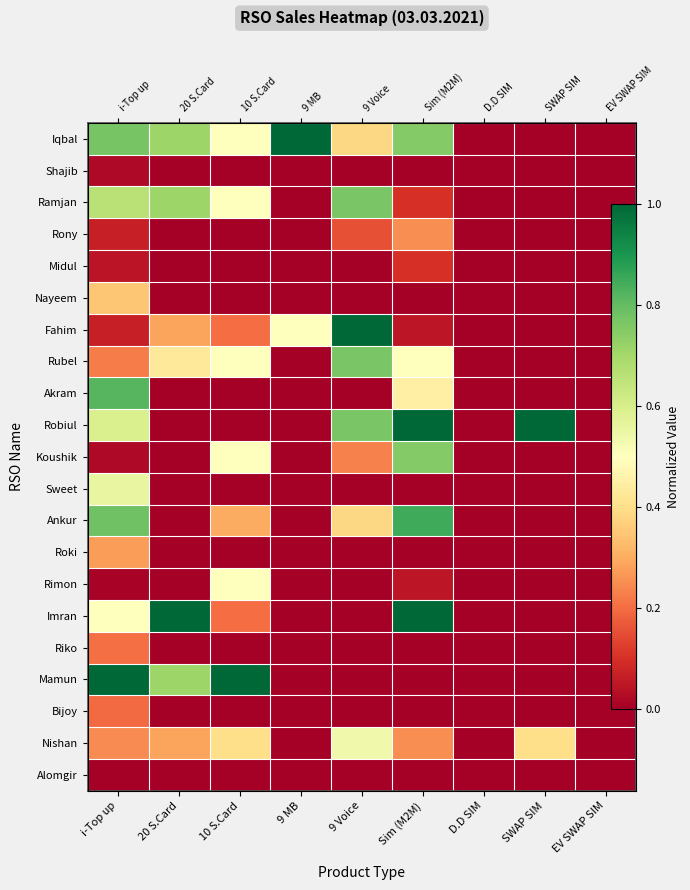

What is the greatest value displayed?

1.0